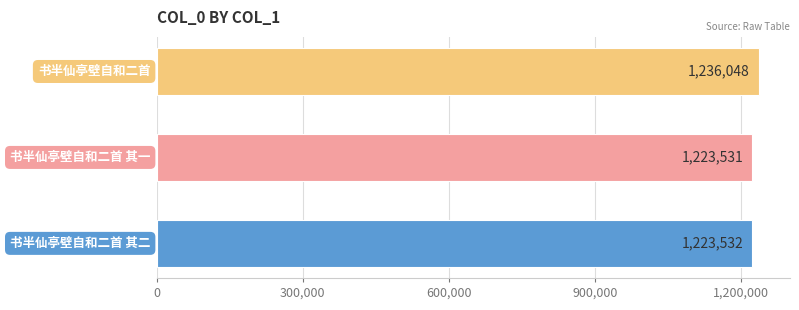

How many values are below 1223532?

1